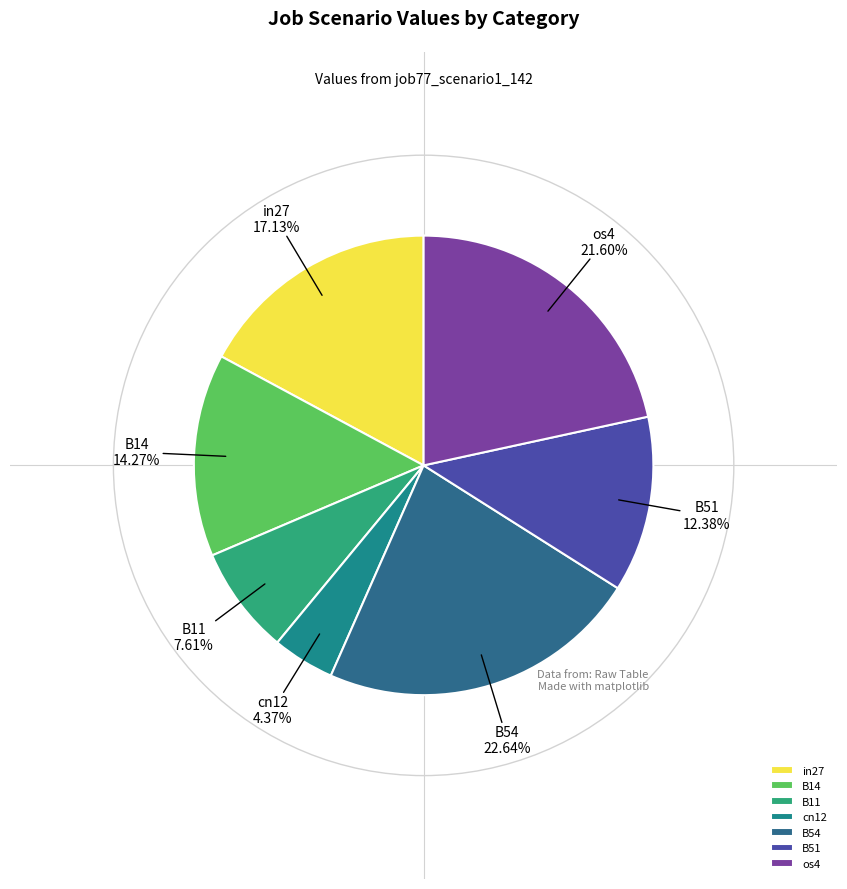

To the nearest percent, what is the difference between the in27 and B54 slice percentages?

6%